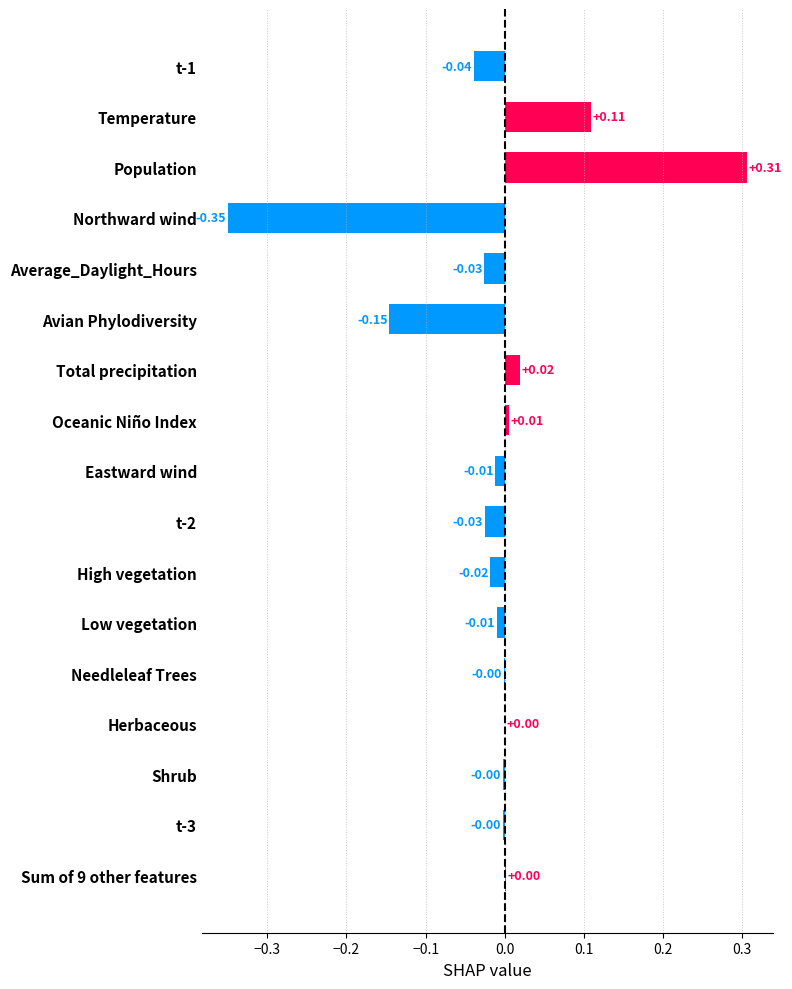

Which label corresponds to the largest value in the chart?

Population